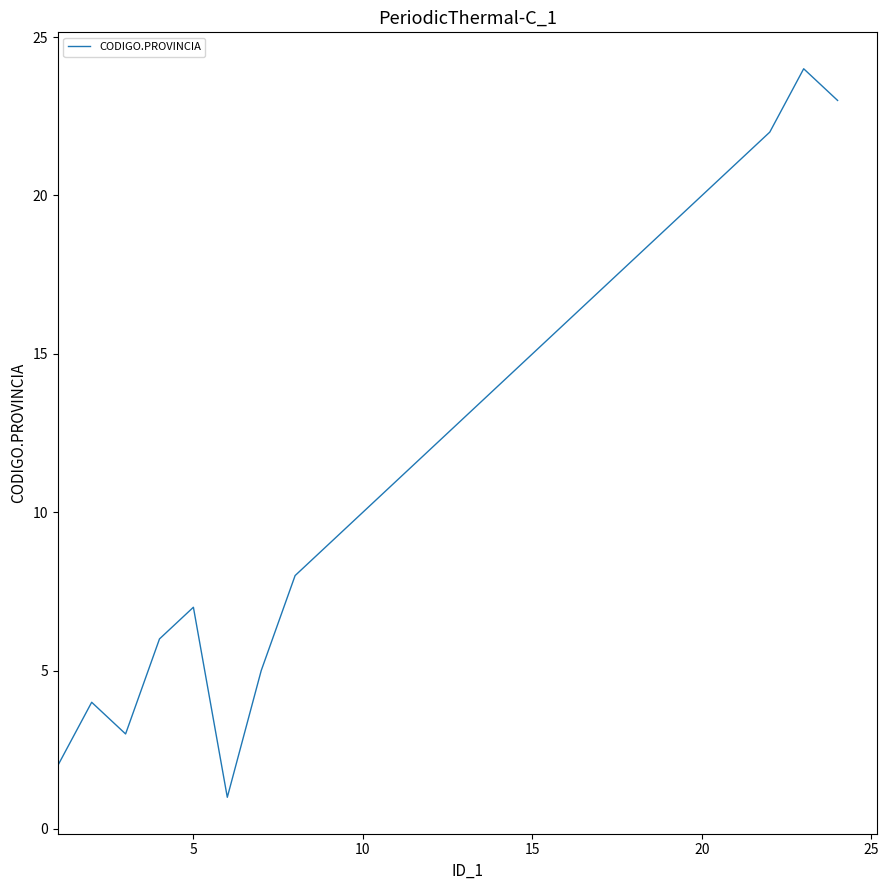

What is the greatest value displayed?

24